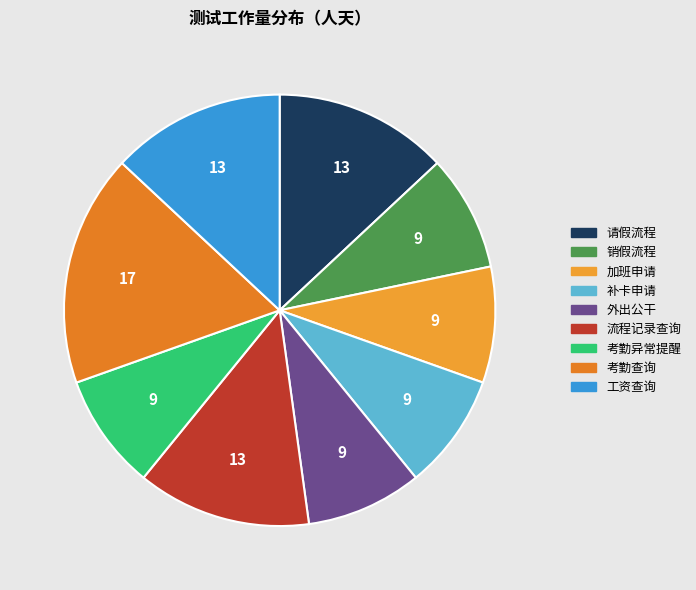

Rank the categories by value from highest to lowest.

考勤查询, 请假流程, 流程记录查询, 工资查询, 销假流程, 加班申请, 补卡申请, 外出公干, 考勤异常提醒